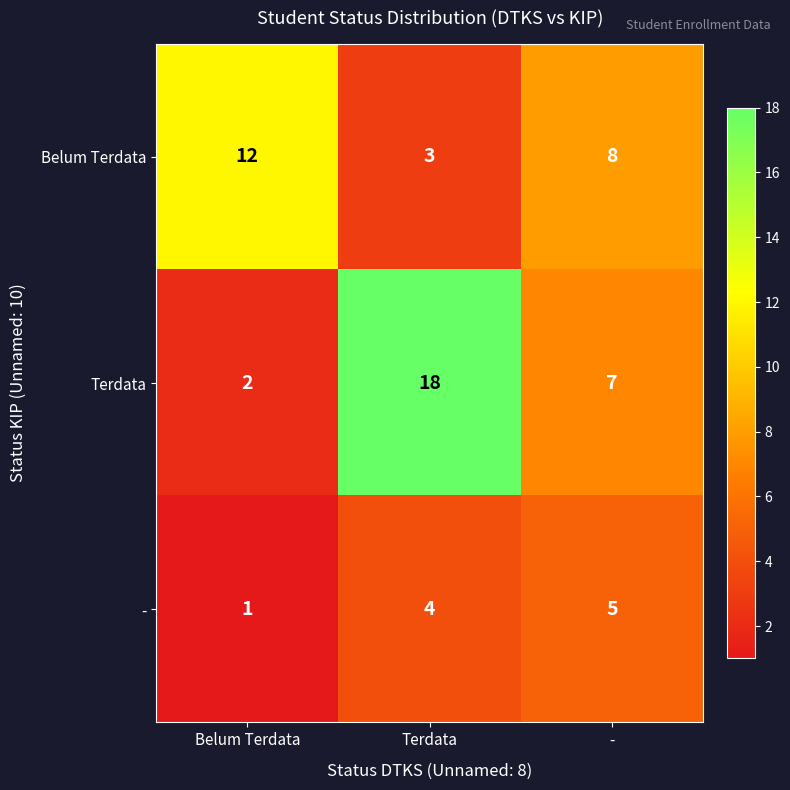

Rank the series by their average value, from lowest to highest.

-, Belum Terdata, Terdata